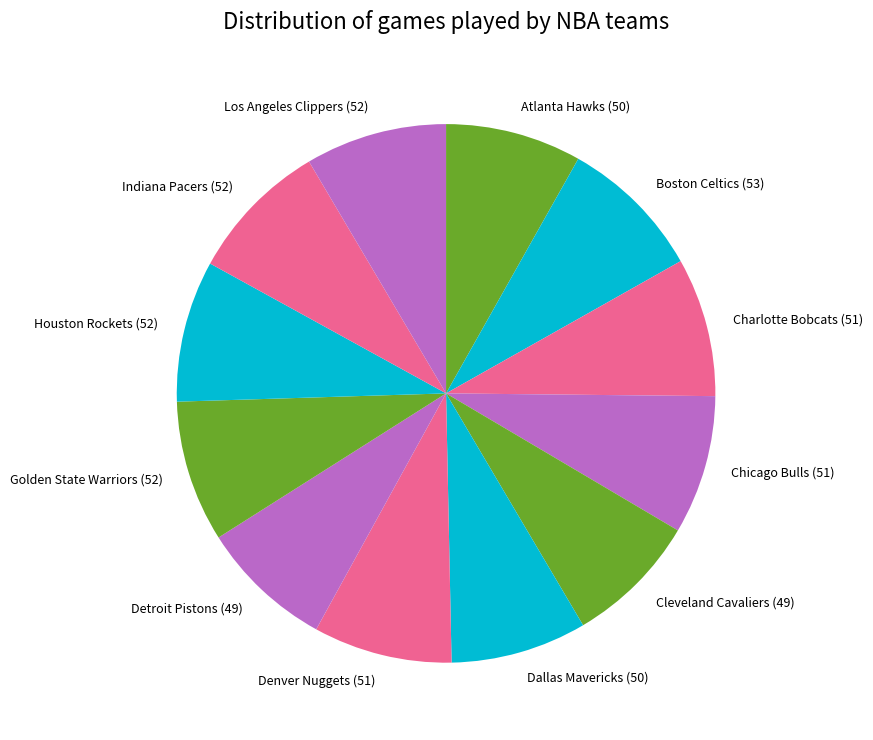

Is Chicago Bulls the majority of the pie?

No